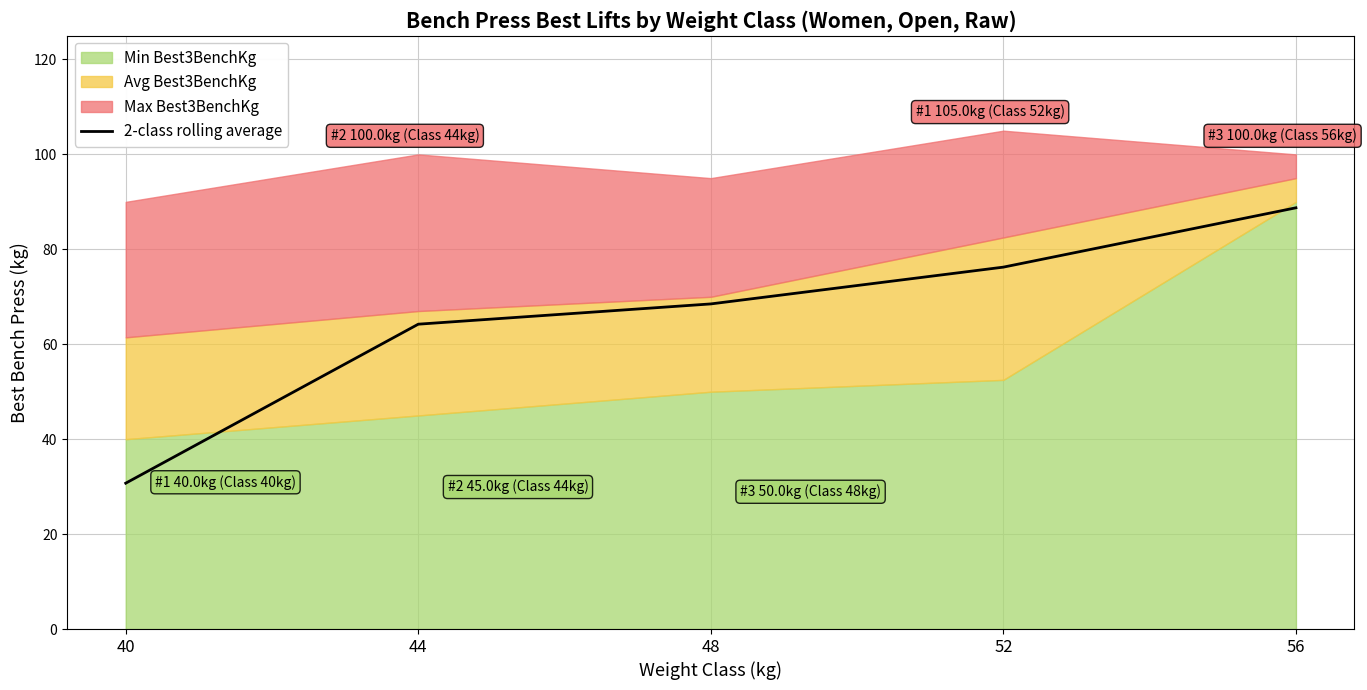

True or false: there are more than 0 points higher than both neighbors.

False